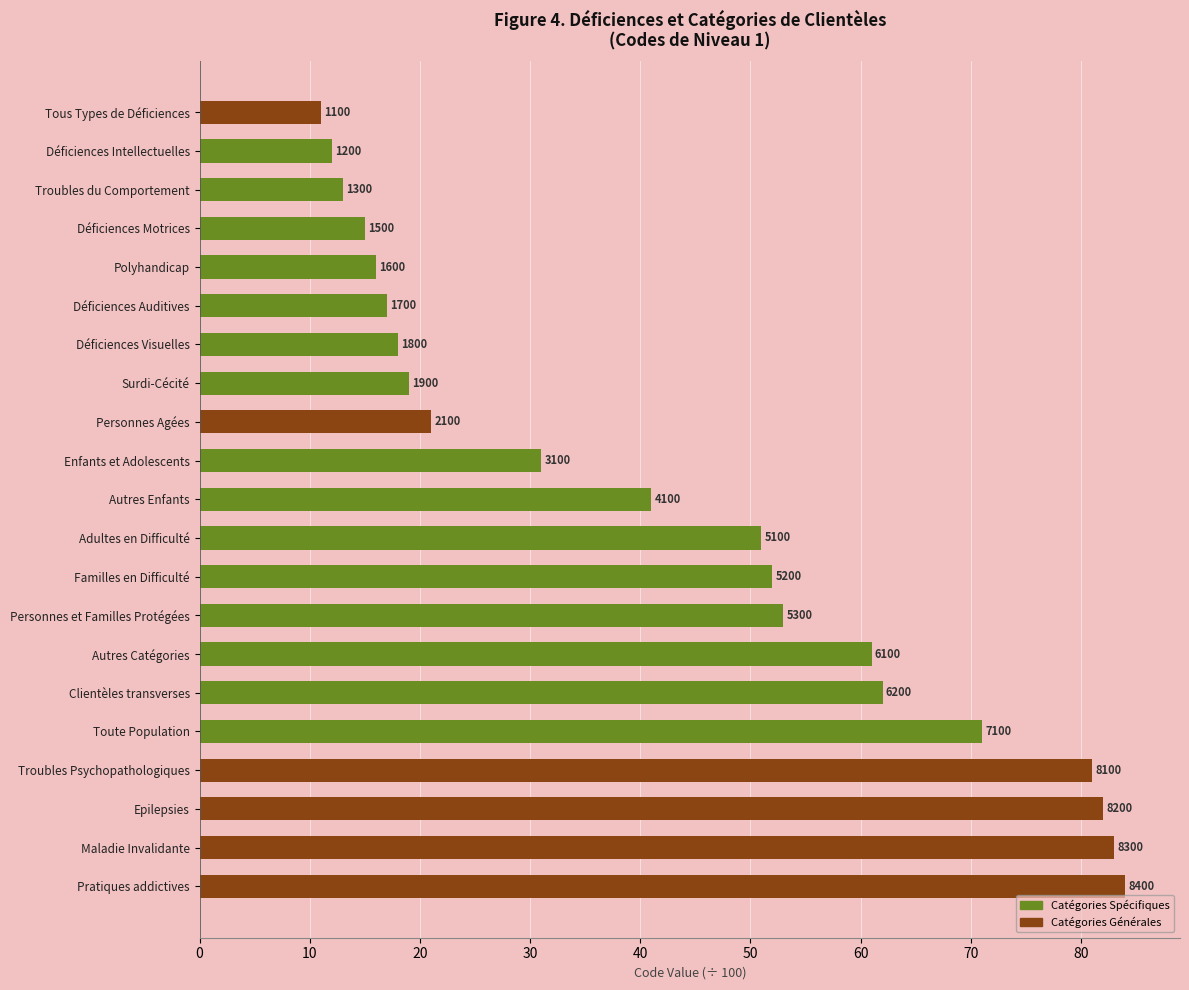

How many bars are there in total?

21